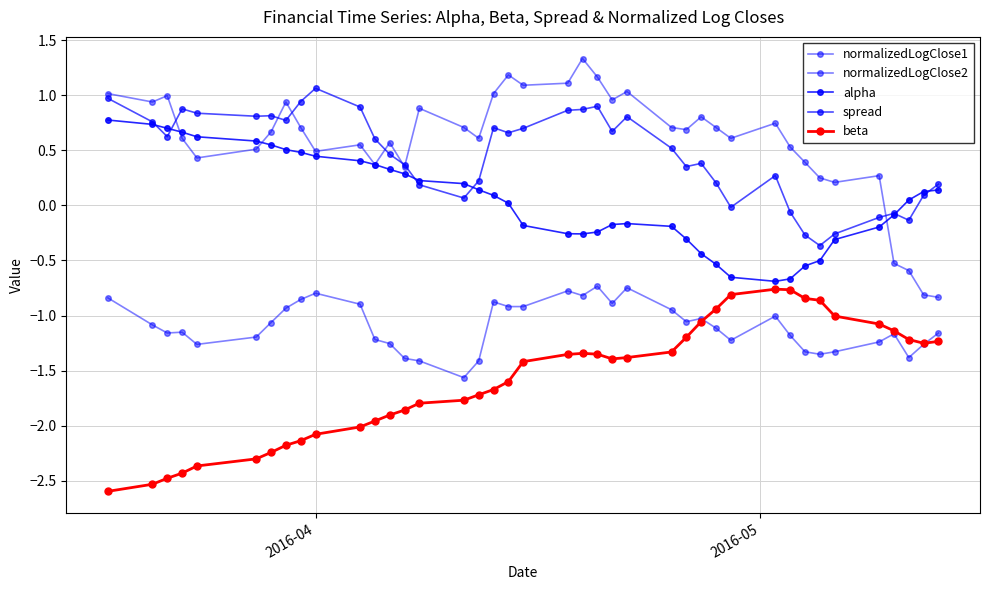

Rank the series by their maximum value, from lowest to highest.

beta, normalizedLogClose1, alpha, spread, normalizedLogClose2